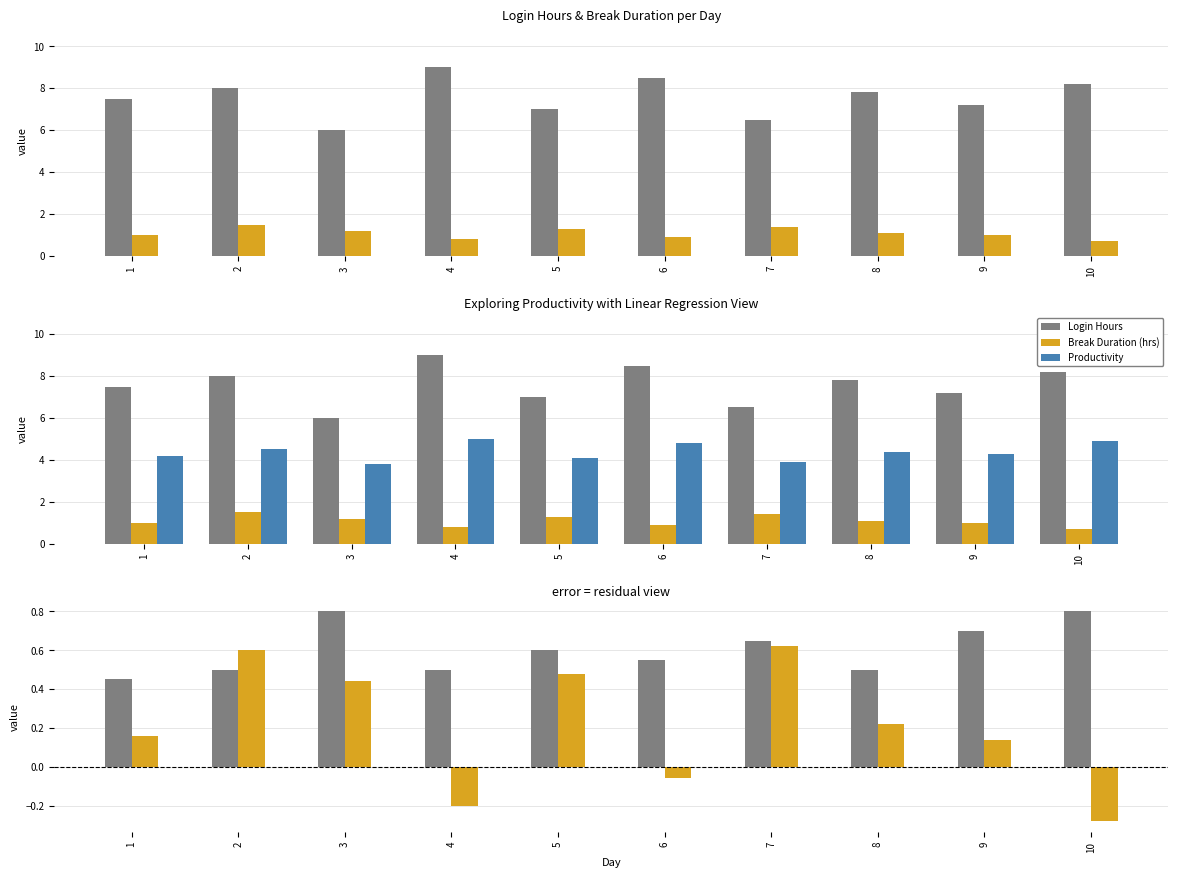

What is the total value across all series at 9?

5.1